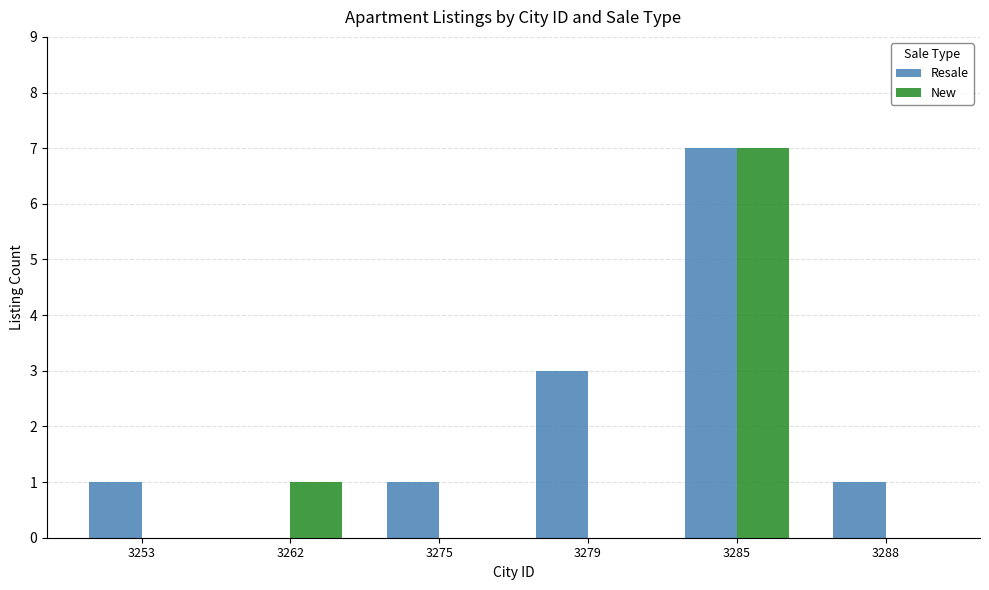

What is the sum of all New values?

8